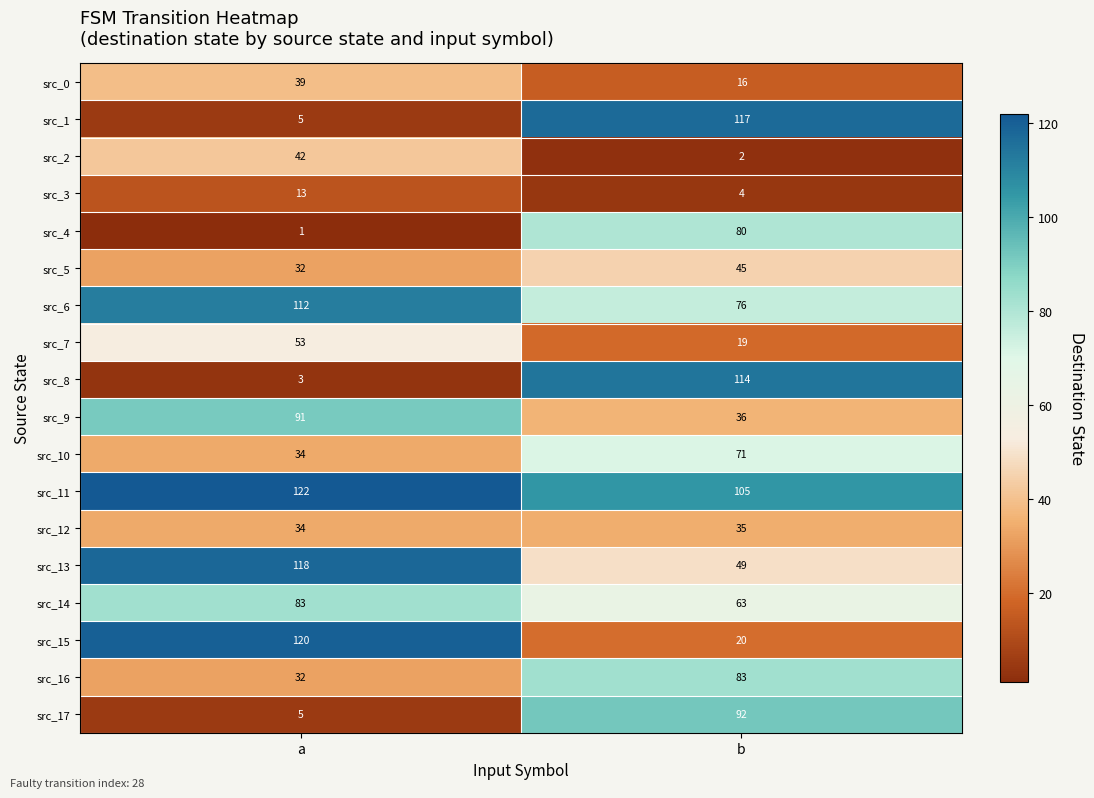

Rank the series at b from highest to lowest value.

src_1, src_8, src_11, src_17, src_16, src_4, src_6, src_10, src_14, src_13, src_5, src_9, src_12, src_15, src_7, src_0, src_3, src_2